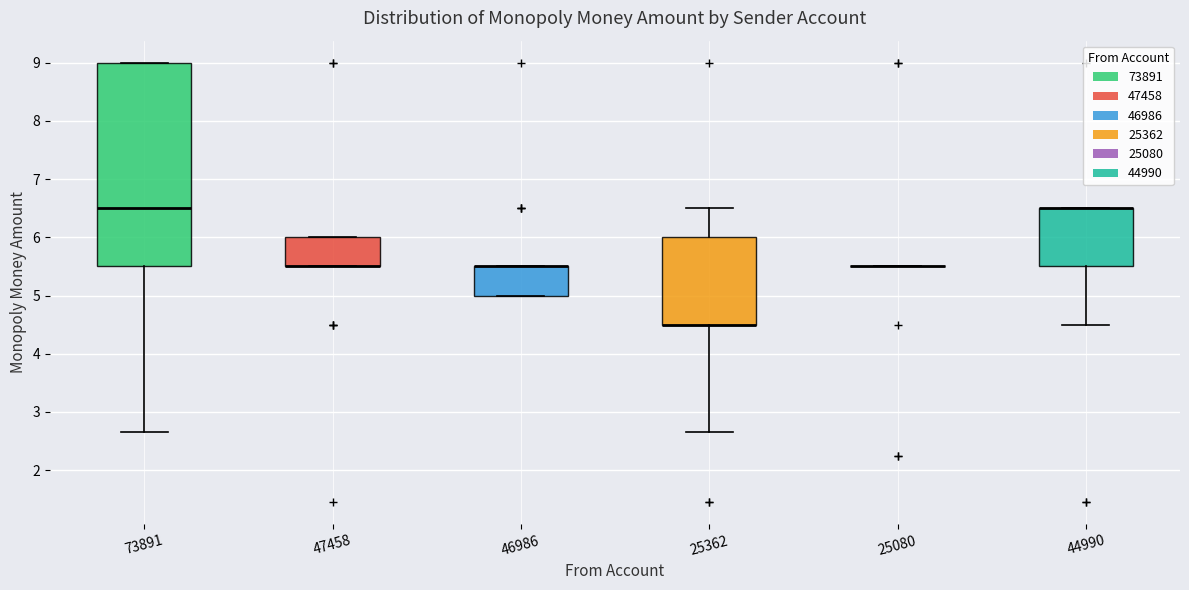

Reading left to right, read every box against the y-axis: the position of its median line, the range the box covers, and the ends of its whiskers. The values are not printed on the chart, so give them approximately, as read against the axis.

73891: median 6.5, box 5.5 to 9.0, whiskers 2.7 to 9.0
47458: median 5.5 (drawn on the box's lower edge), box 5.5 to 6.0, whiskers 5.5 to 6.0
46986: median 5.5 (drawn on the box's upper edge), box 5.0 to 5.5, whiskers 5.0 to 5.5
25362: median 4.5 (drawn on the box's lower edge), box 4.5 to 6.0, whiskers 2.7 to 6.5
25080: box collapsed to a line at 5.5, whiskers 5.5 to 5.5
44990: median 6.5 (drawn on the box's upper edge), box 5.5 to 6.5, whiskers 4.5 to 6.5